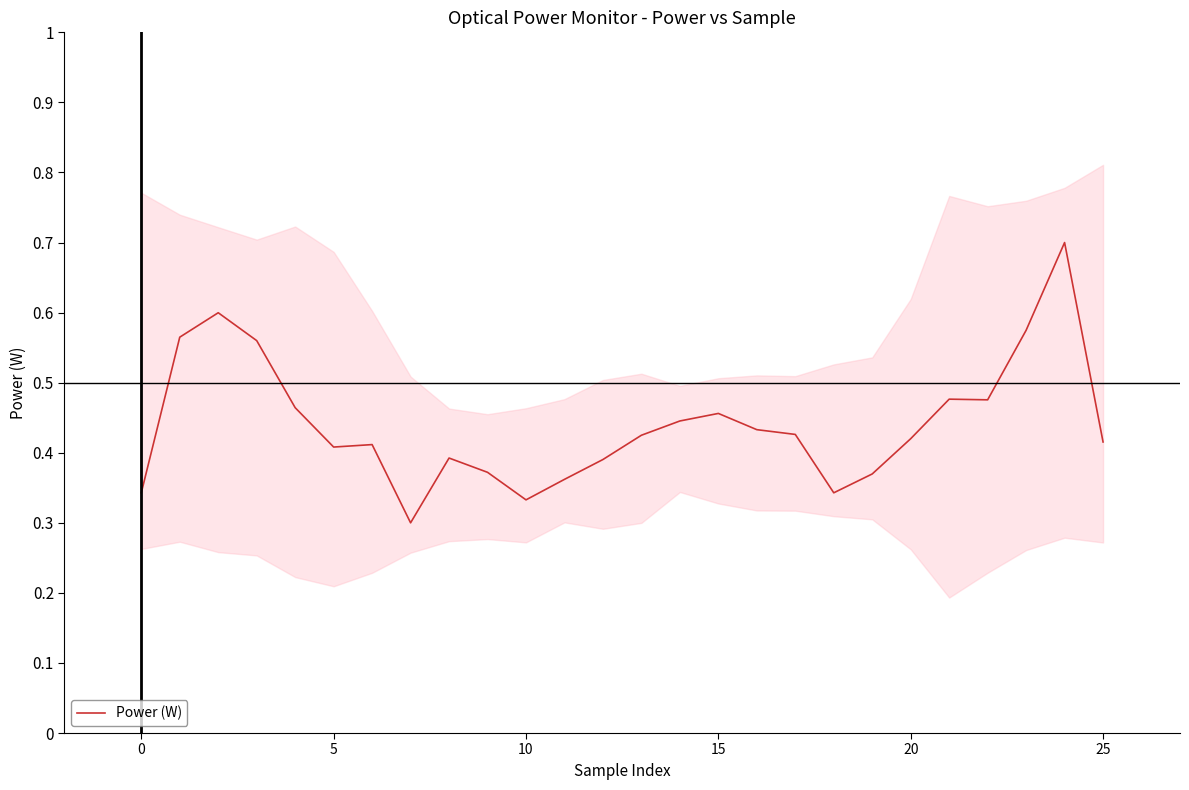

What is the smallest value displayed?

0.3